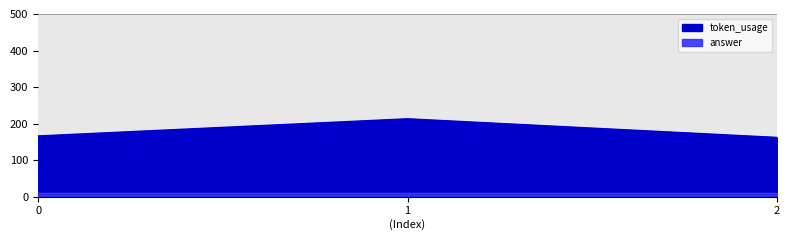

Reading left to right, transcribe all the data shown in this chart.

166	213	162